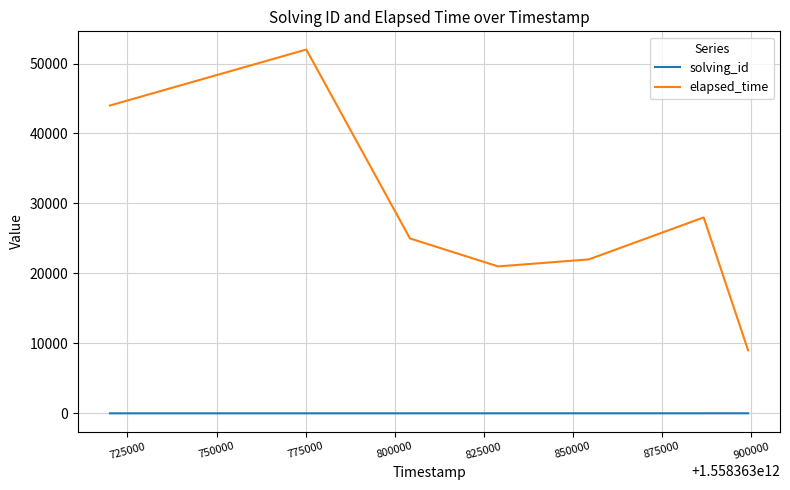

True or false: solving_id and elapsed_time cross at least once.

False